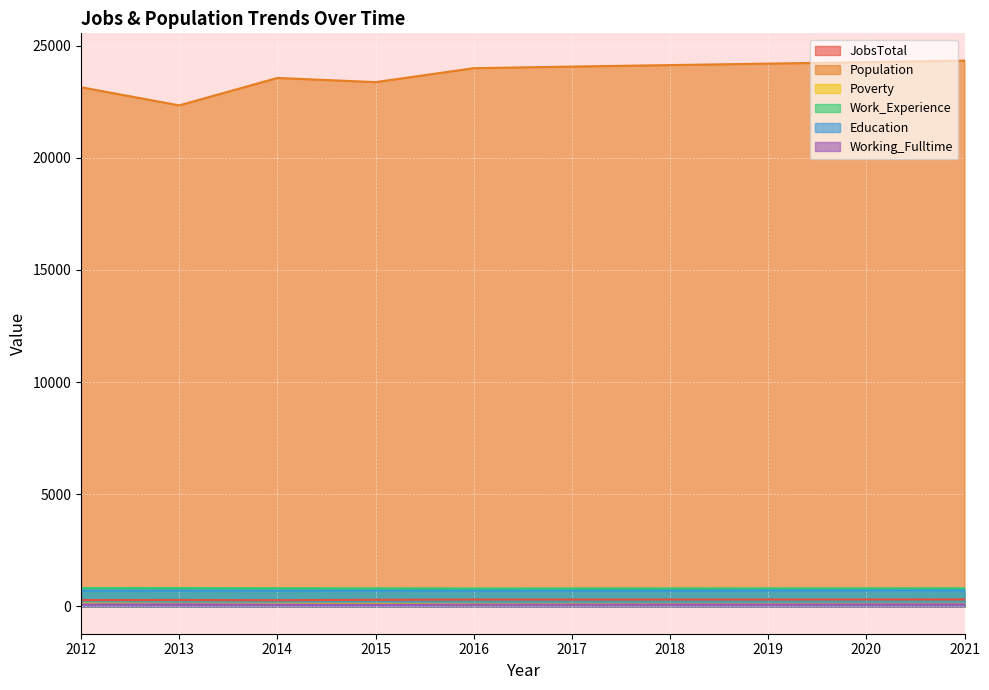

What is the total value across all series at 2017?

26071